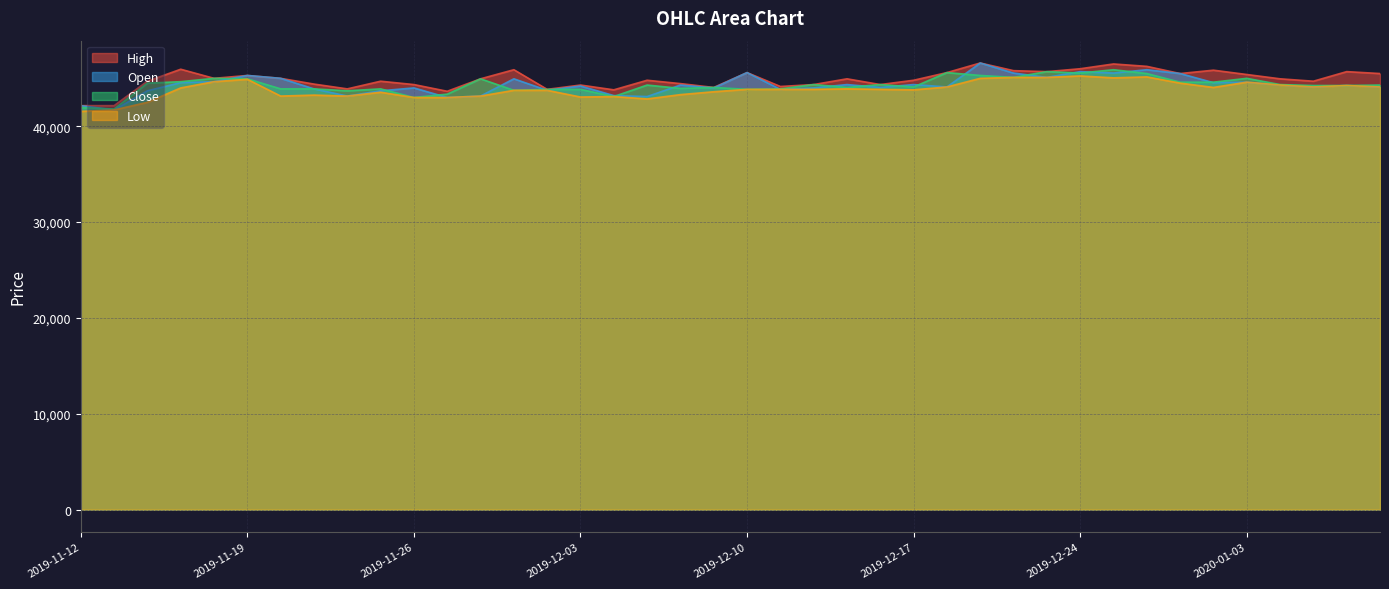

What is the difference between the maximum and minimum values in the High series?

4450